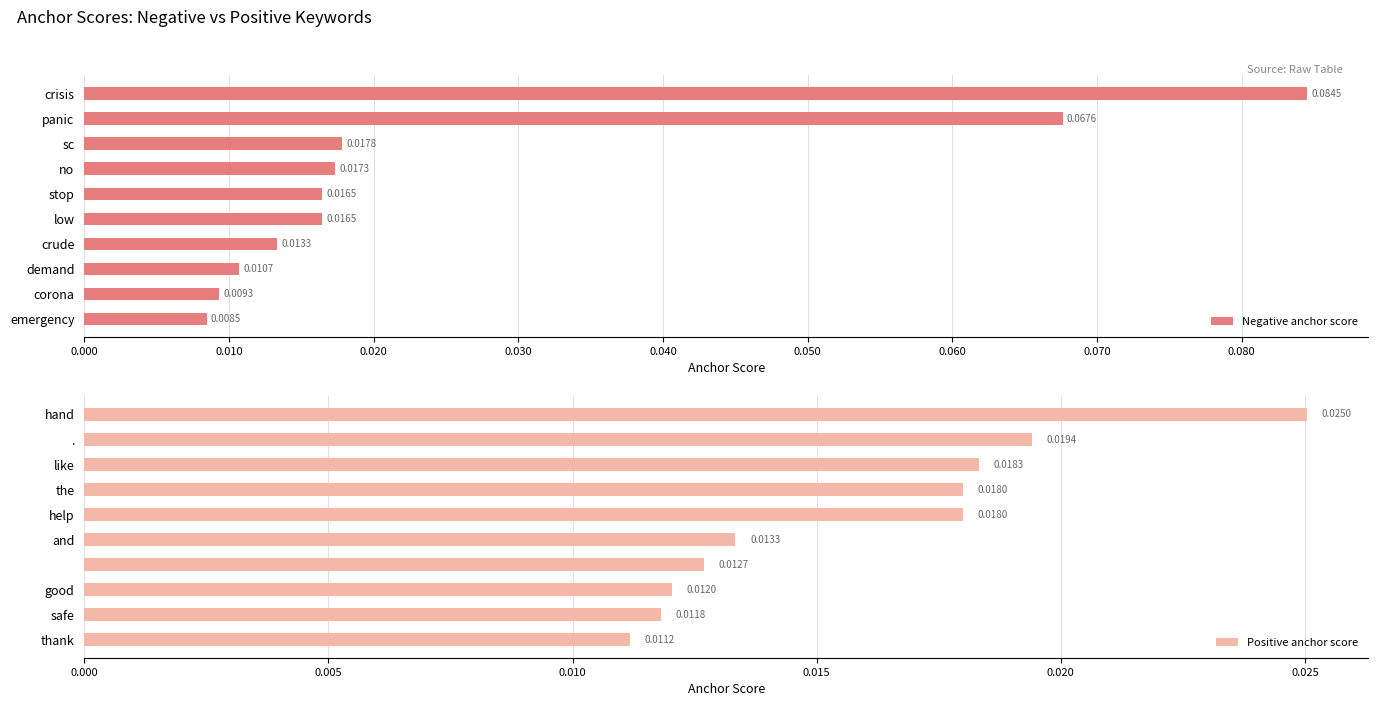

Where is Positive anchor score nearest to the value 0?

thank